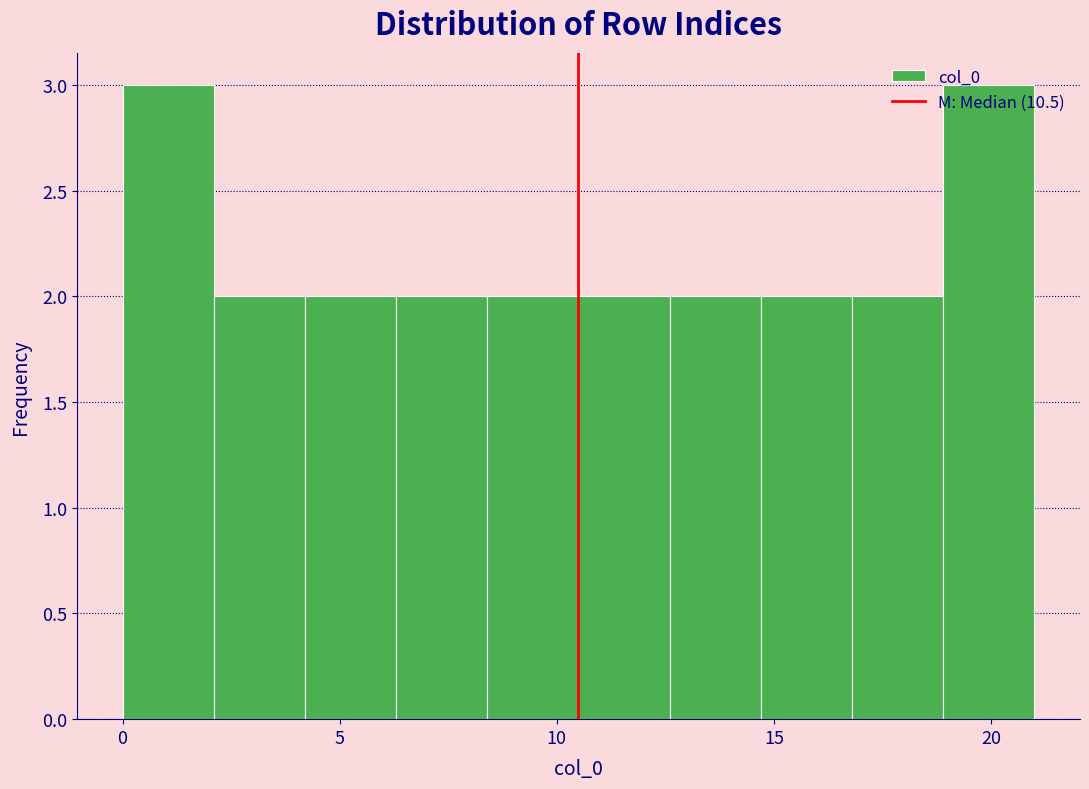

Reading left to right, transcribe this chart: for each bar, give the range it covers on the x-axis and its height. Neither the bar edges nor the heights are printed on the chart, so give them approximately, as read against the axes.

0.0 to 2.1: 3
2.1 to 4.2: 2
4.2 to 6.3: 2
6.3 to 8.4: 2
8.4 to 10.5: 2
10.5 to 12.6: 2
12.6 to 14.7: 2
14.7 to 16.8: 2
16.8 to 18.9: 2
18.9 to 21.0: 3